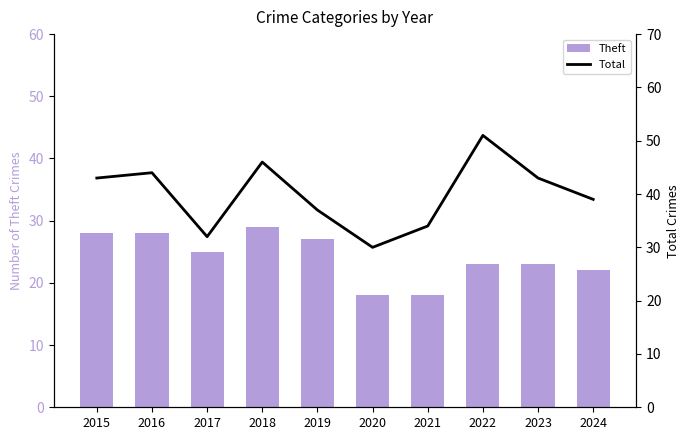

Read the Total value at 2019.

37